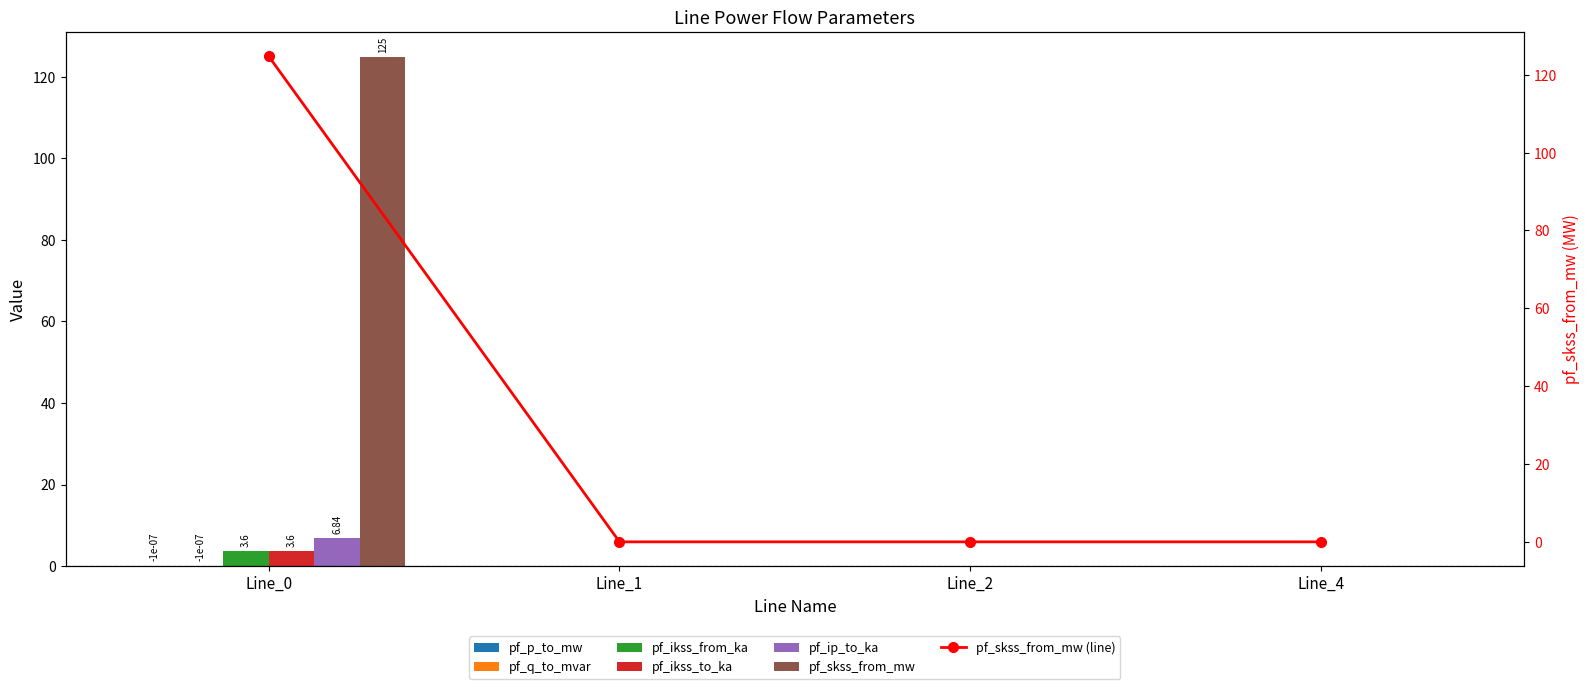

Which category has the highest value in the pf_ikss_from_ka series?

Line_1